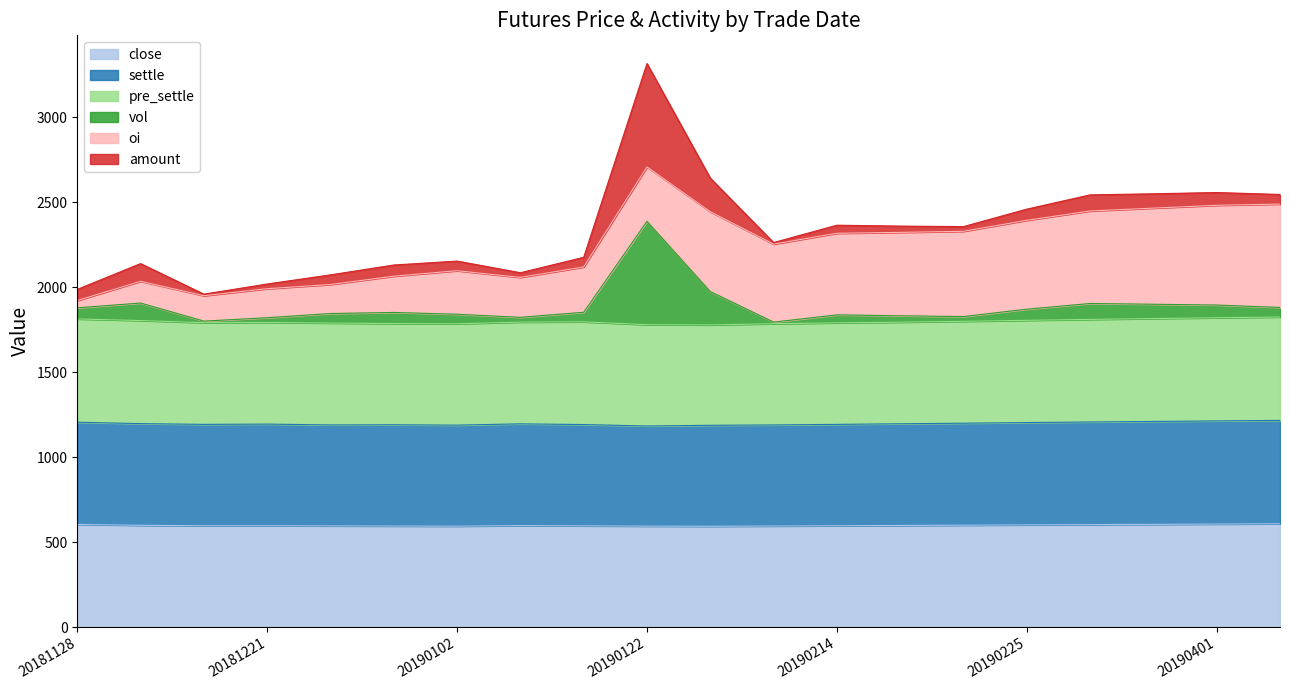

What is the minimum value for close?

593.6